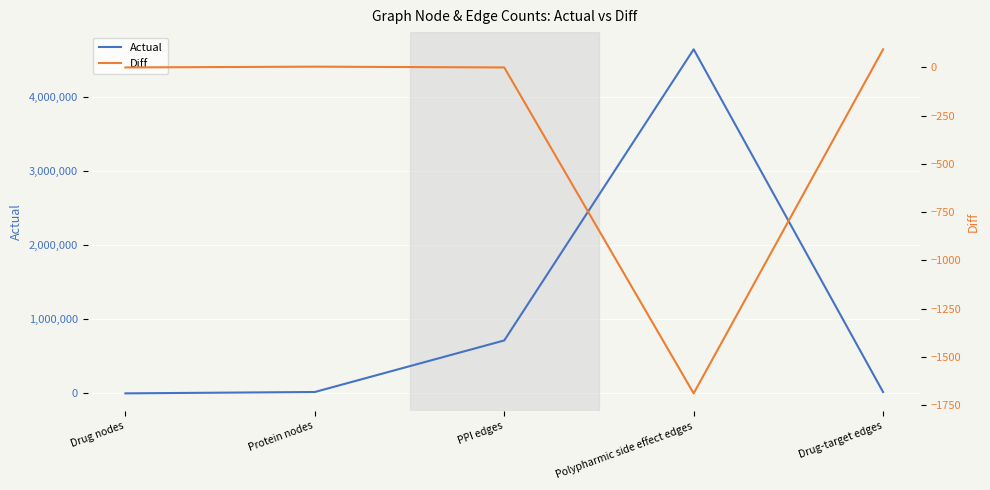

What is the minimum value for Actual?

645